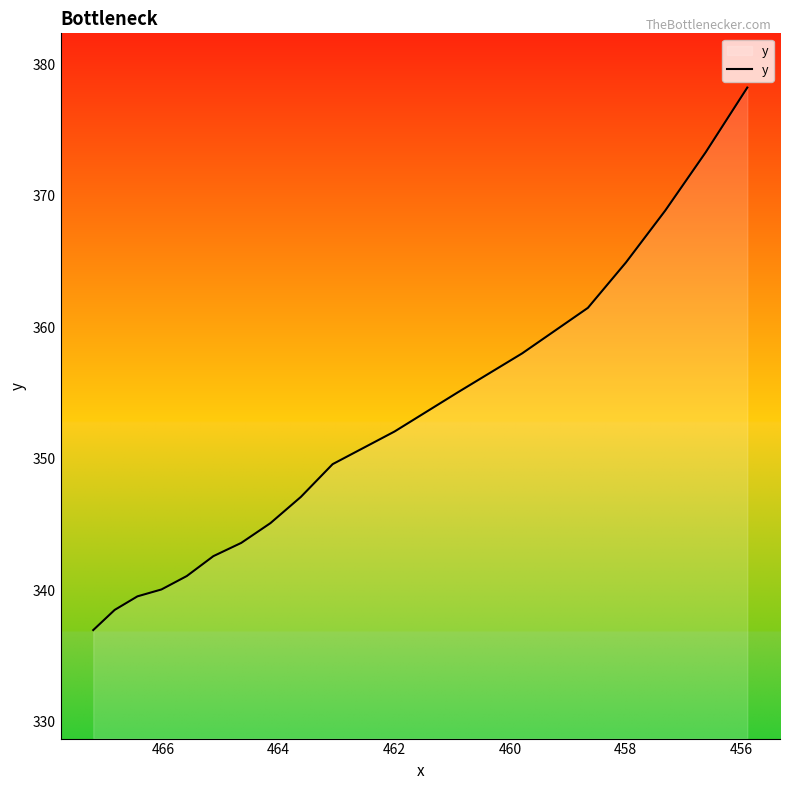

What is the average value?

352.0